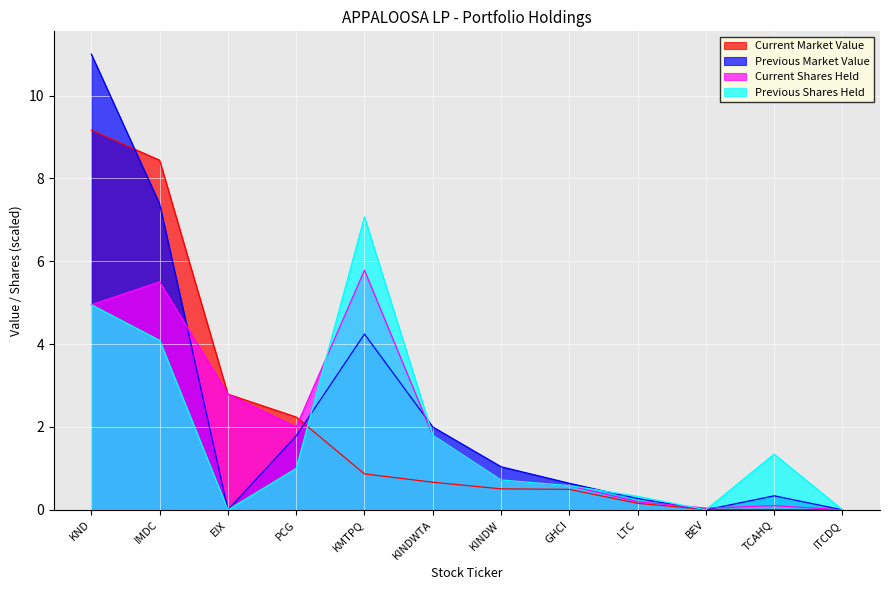

How many lines are shown in the chart?

4